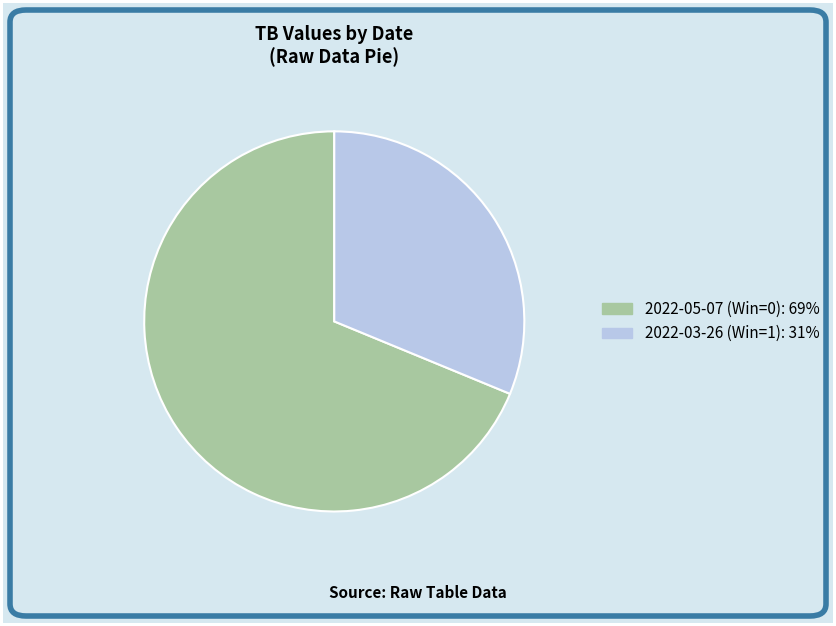

Rank the categories by value from lowest to highest.

2022-03-26 (Win=1), 2022-05-07 (Win=0)